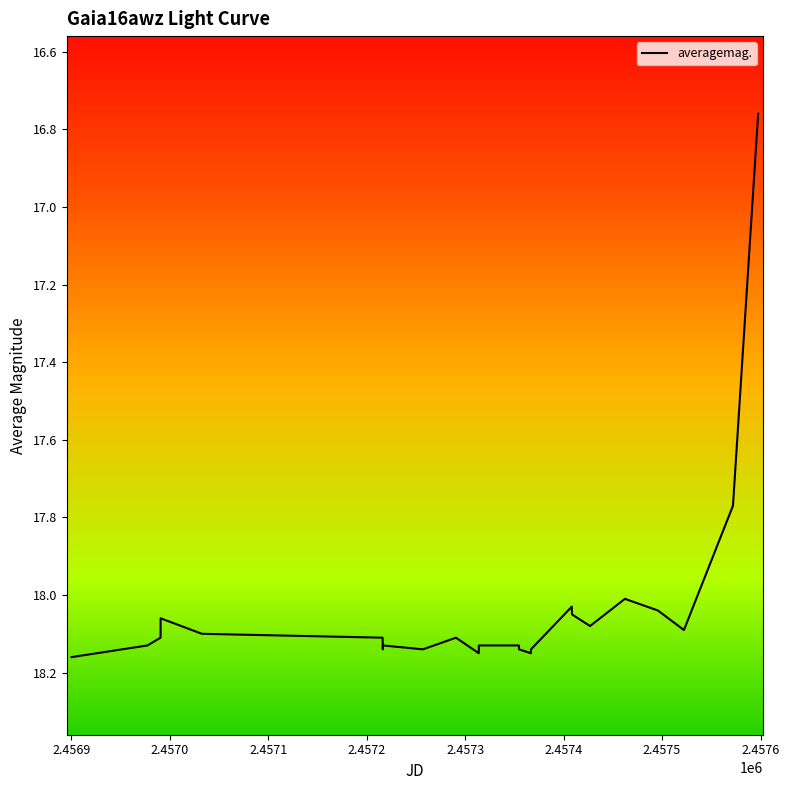

Is this an area chart (filled region under the line)?

No